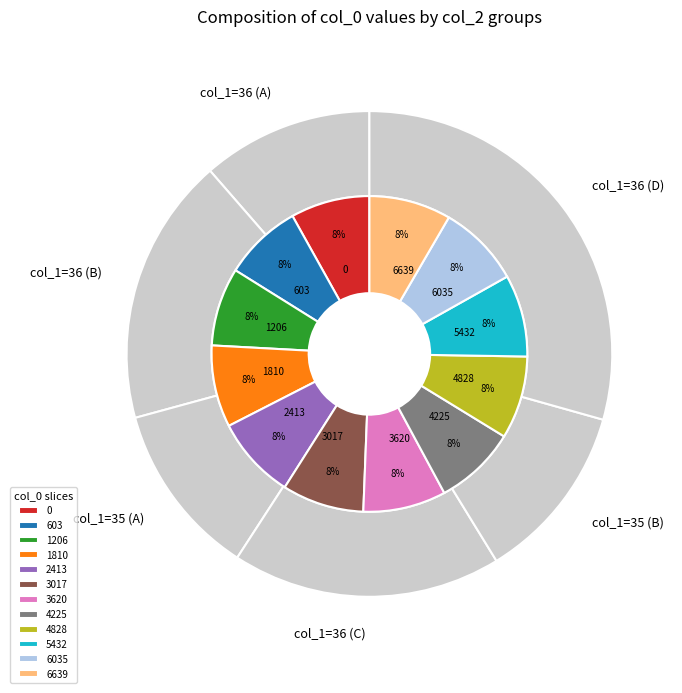

How many segments does this pie chart have?

12